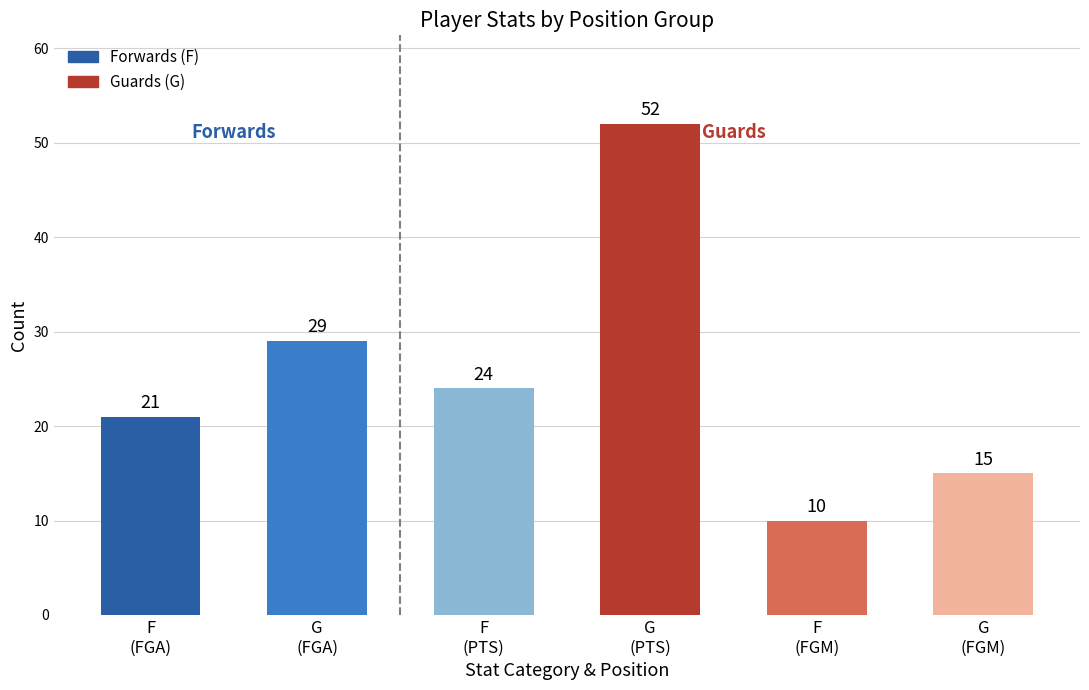

What is the average value?

25